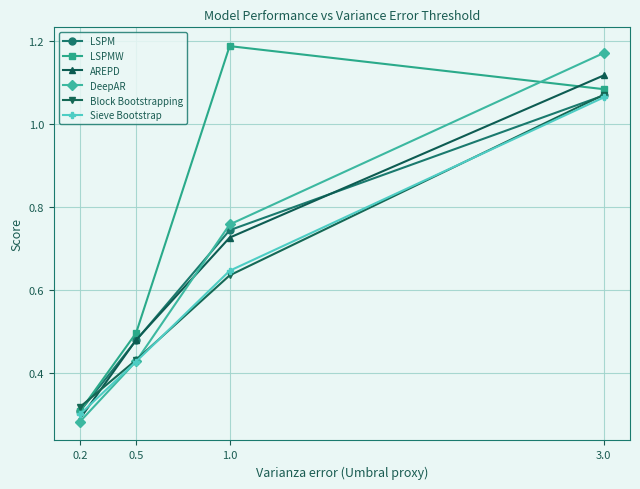

After their last crossing, which series has the higher values: AREPD or Sieve Bootstrap?

AREPD